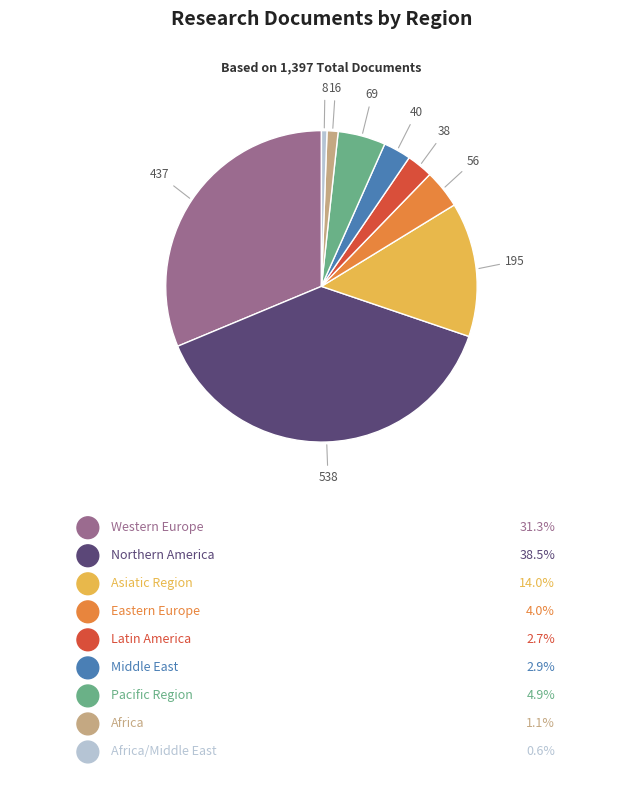

Is there a majority slice in this chart?

No